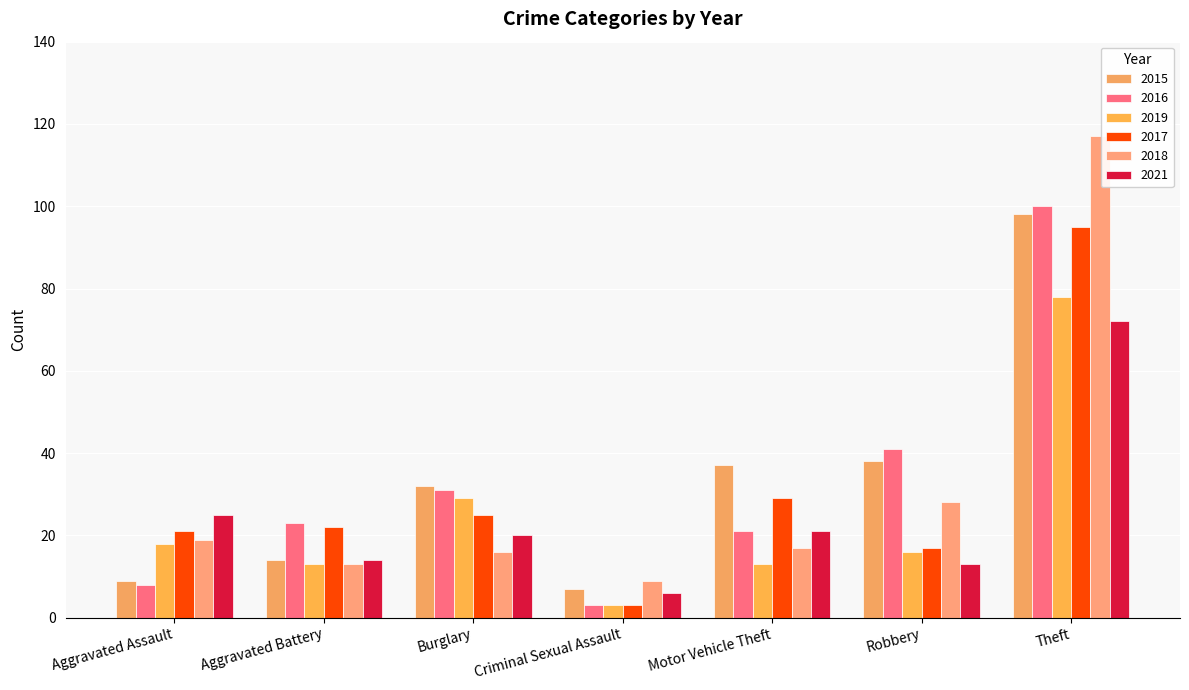

Where is 2017 nearest to the value 49?

Motor Vehicle Theft